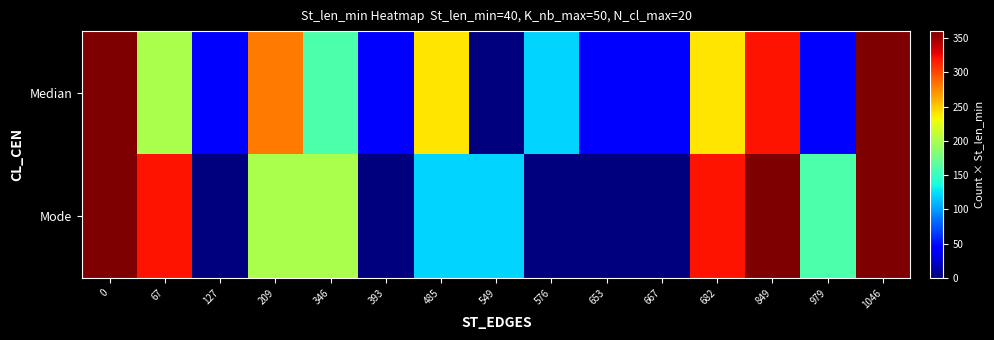

Rank the series at 67 from highest to lowest value.

Mode, Median